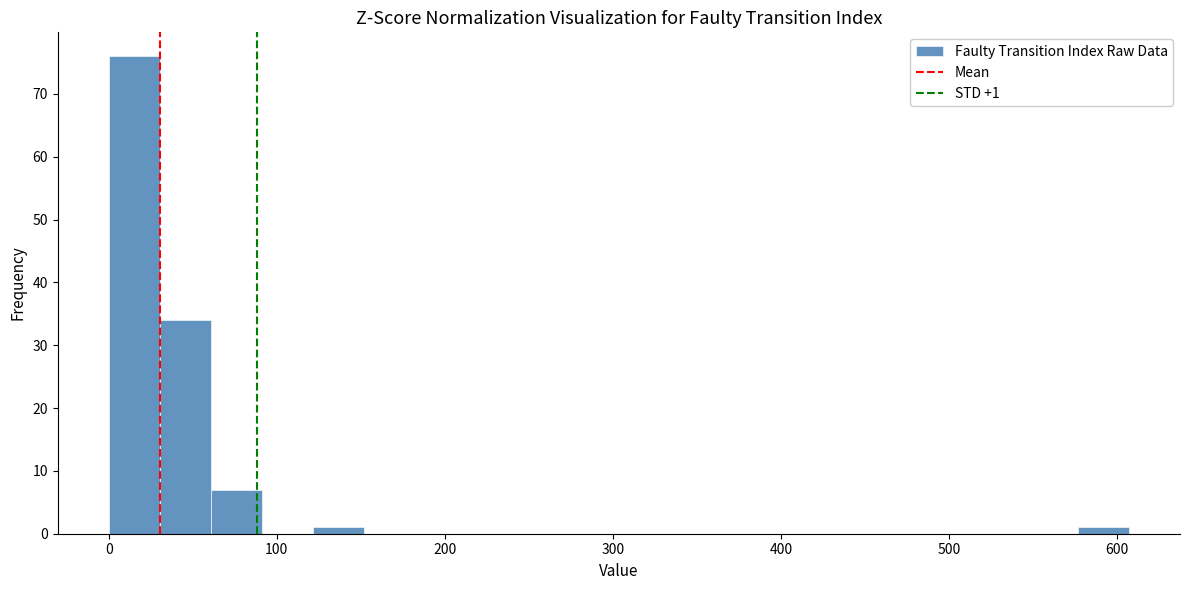

Read against the x-axis, roughly where is the centre of the tallest bar?

20